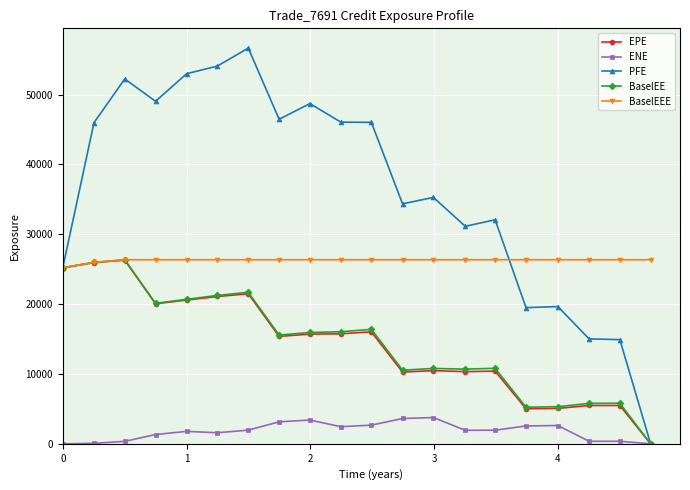

What is the value of the BaselEE point at the 3rd from the left?

26357.9